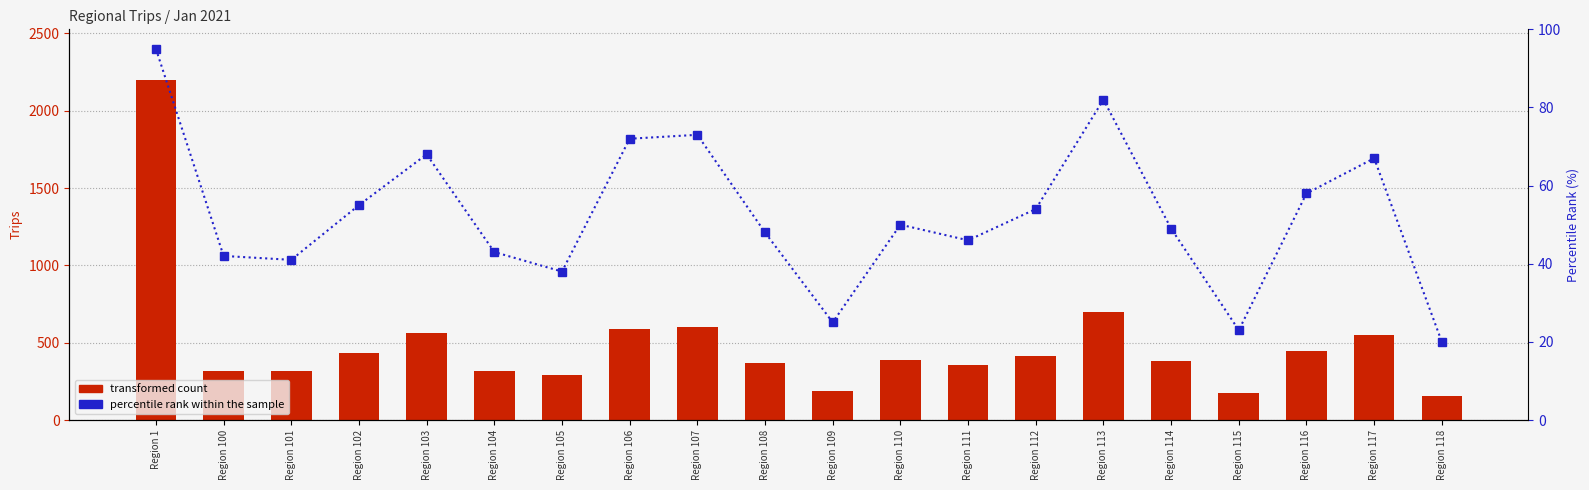

How many series are shown in this chart?

2